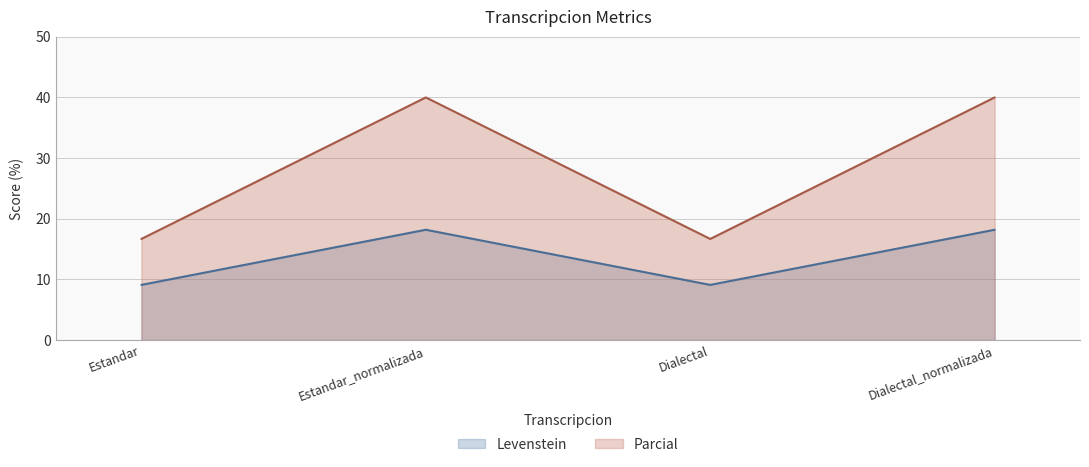

What position from the left is Estandar_normalizada?

2